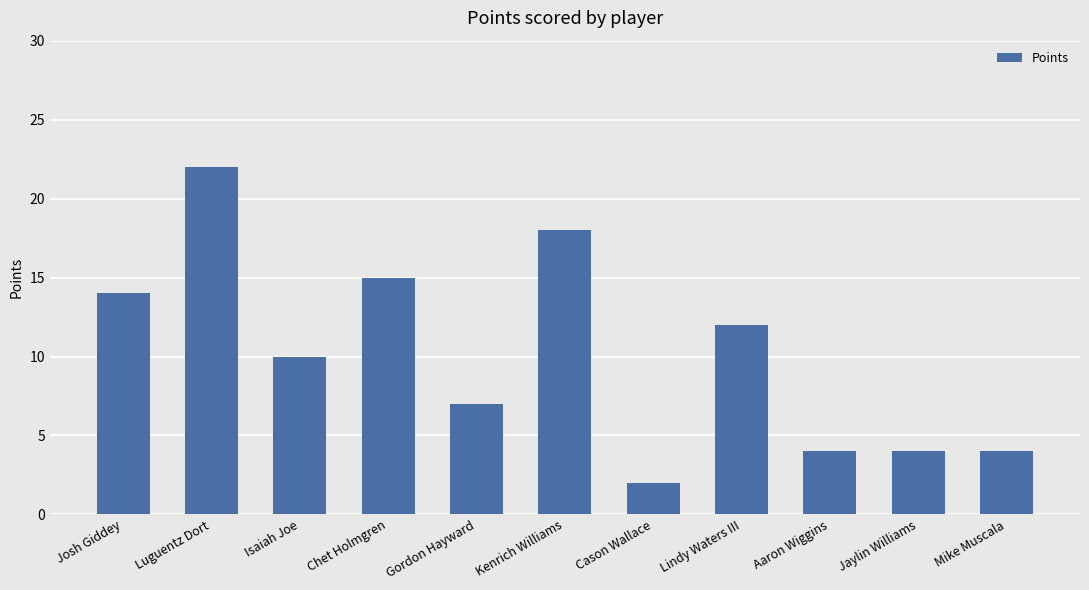

What is the greatest value displayed?

22